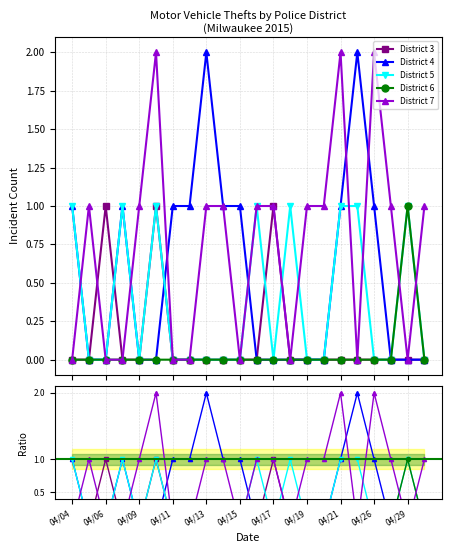

Which series has the largest range (max minus min)?

District 4